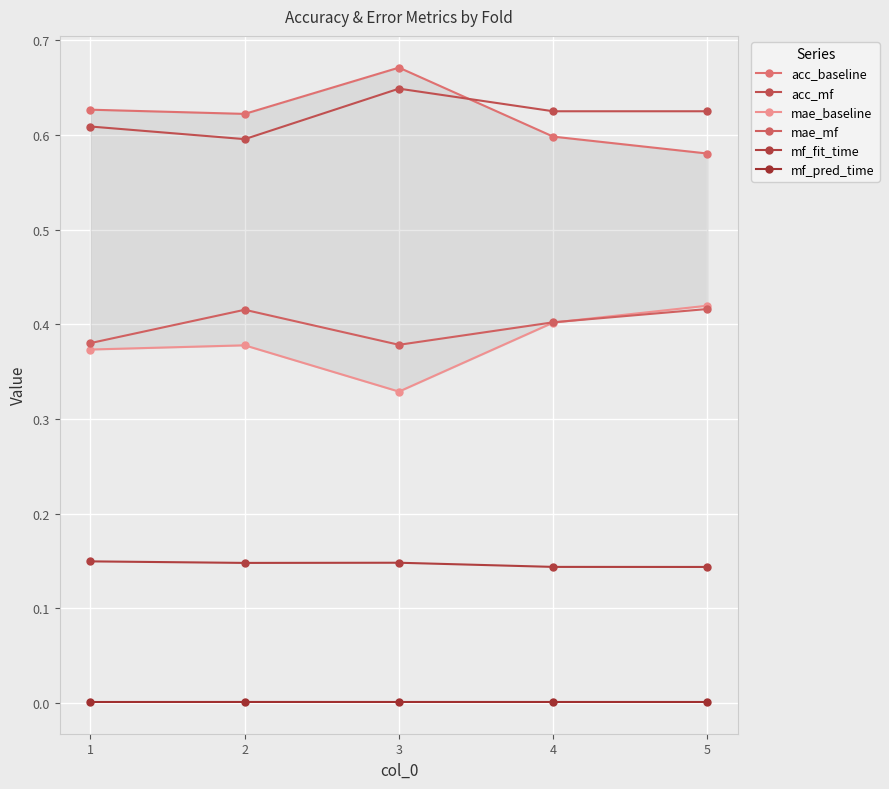

What is the total value across all series at 1?

2.1